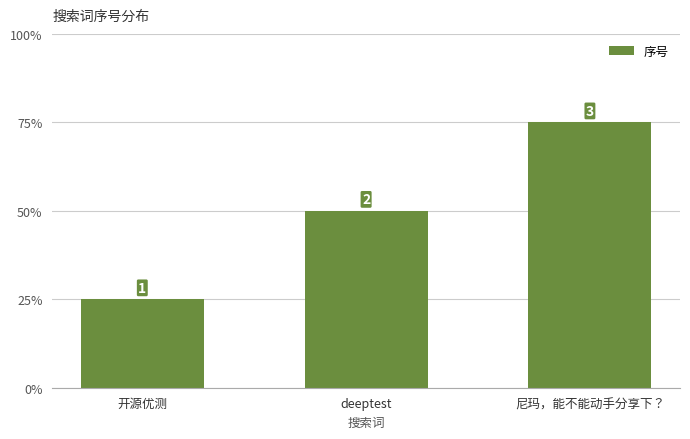

Rank the categories by value from lowest to highest.

开源优测, deeptest, 尼玛，能不能动手分享下？